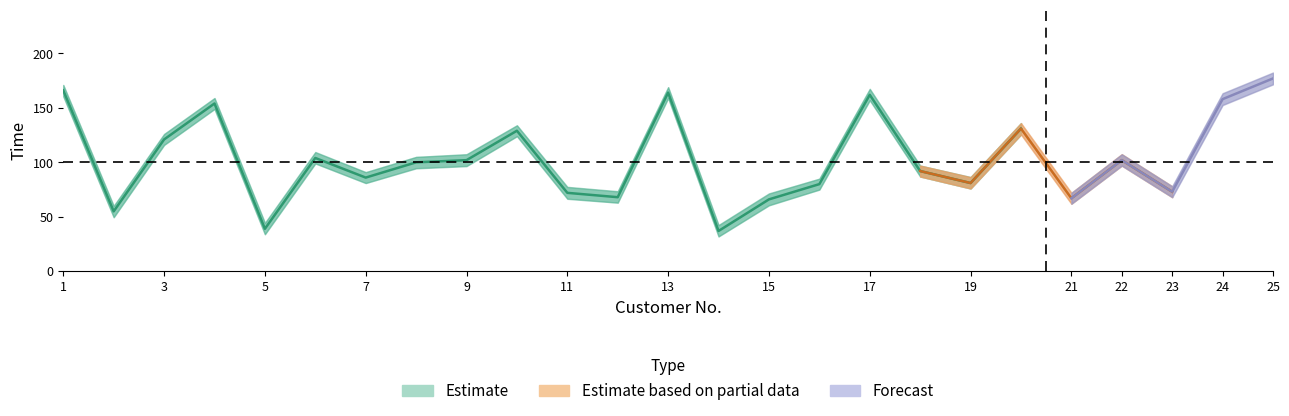

Which category has the highest value in the RES_TW_1_END series?

25